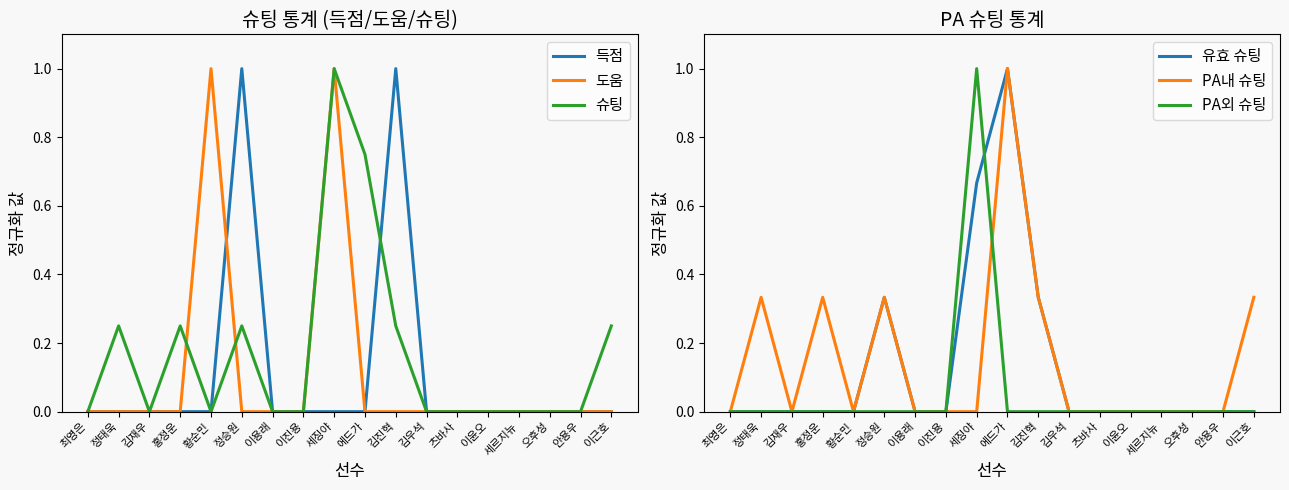

What is the average value of the PA외 슈팅 series?

0.1